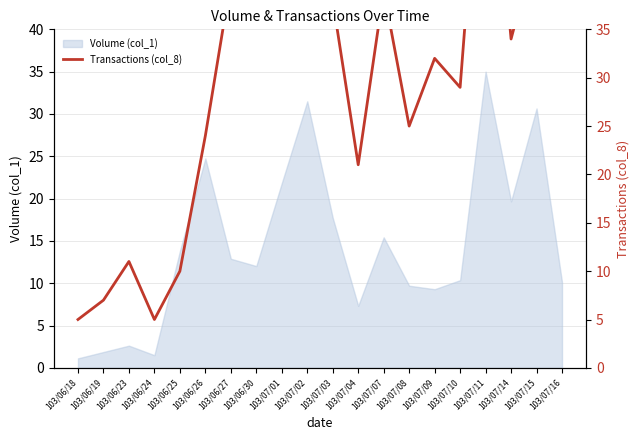

What is the value of the 13th point from the left?

39